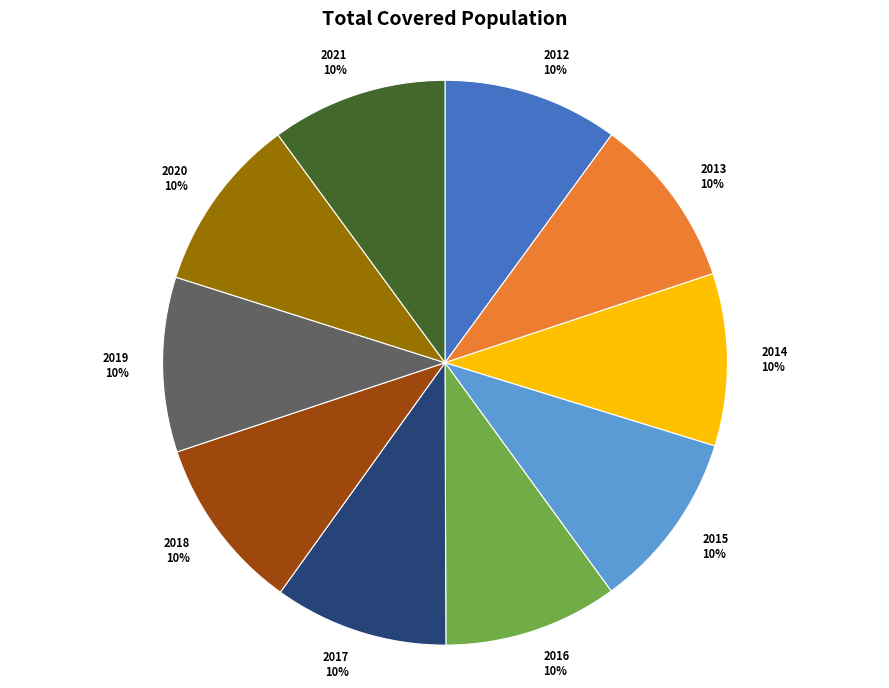

Does 2012 10% represent more than half of the total?

No